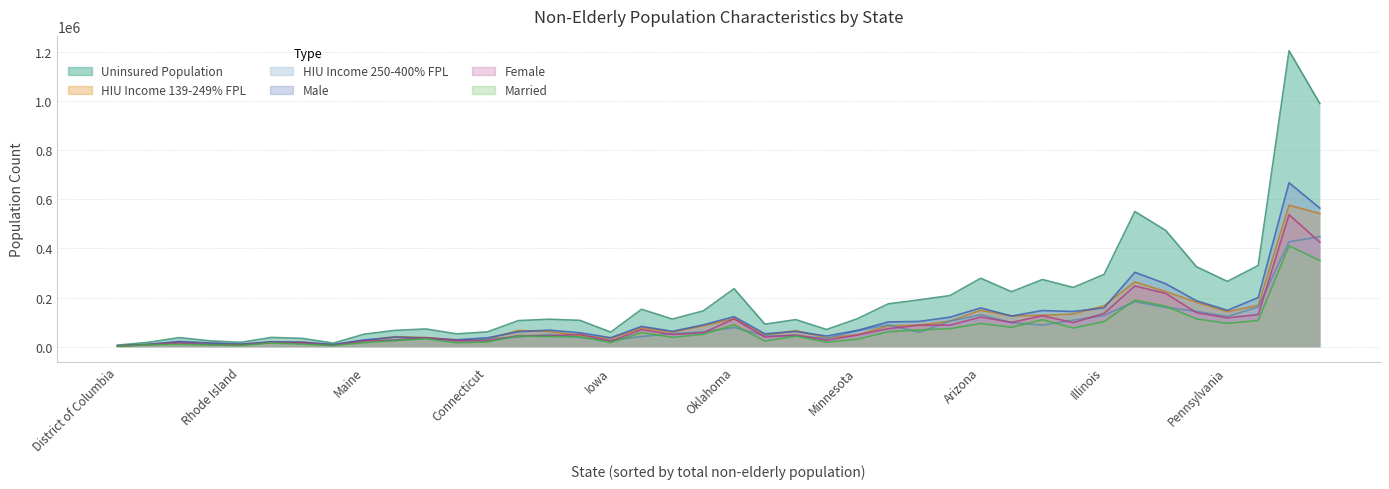

Is the value of Married at Georgia greater than the value of Male at Illinois?

Yes